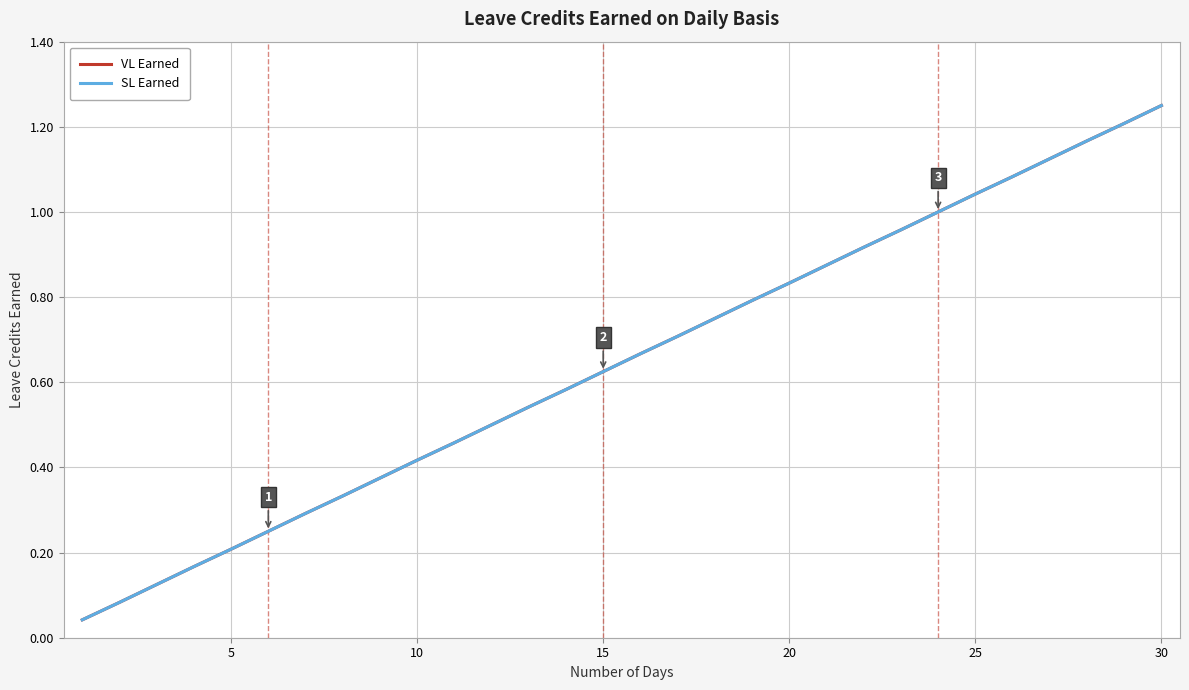

Which series has the largest total across all categories?

VL Earned